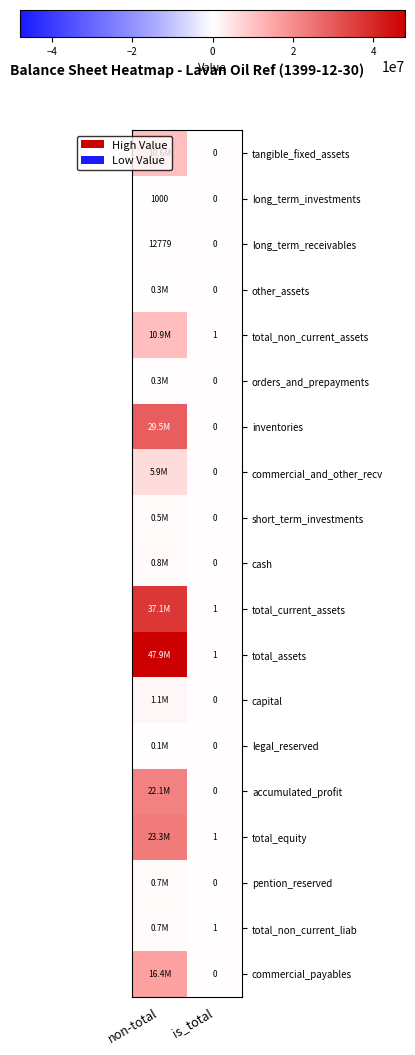

The total_non_current_liab series shows 1 at is_total. True or false?

True